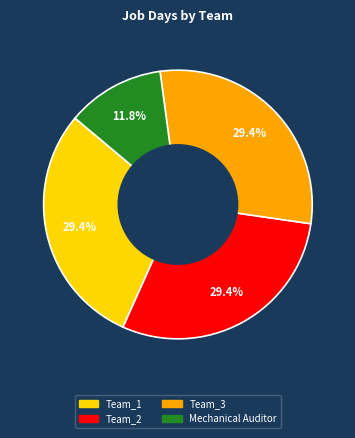

Count the number of slices in the pie.

4